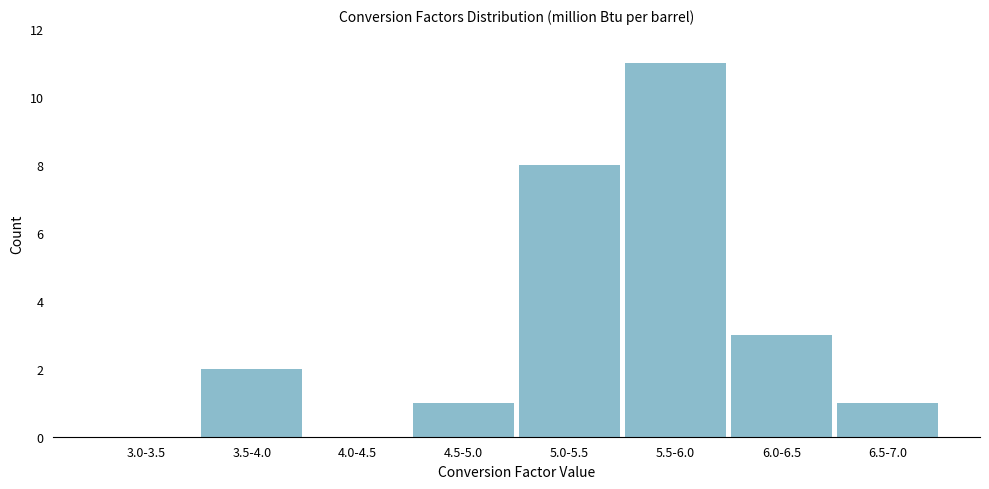

Reading left to right, extract all data points from this chart.

3.0-3.5=0	3.5-4.0=2	4.0-4.5=0	4.5-5.0=1	5.0-5.5=8	5.5-6.0=11	6.0-6.5=3	6.5-7.0=1